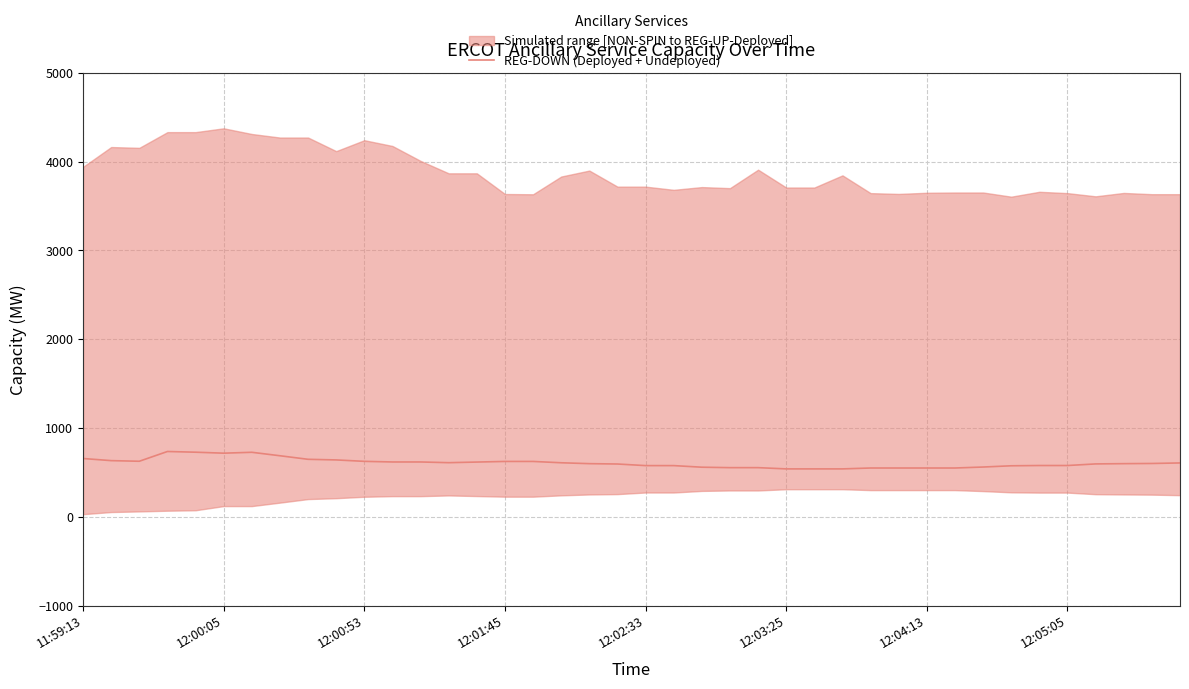

What is the value of the 5th point from the left?

727